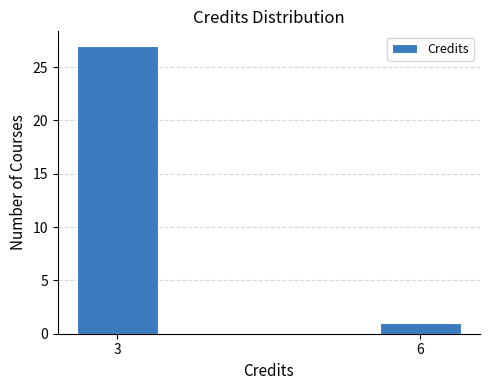

Reading right to left, extract all data points from this chart.

6=1	3=27